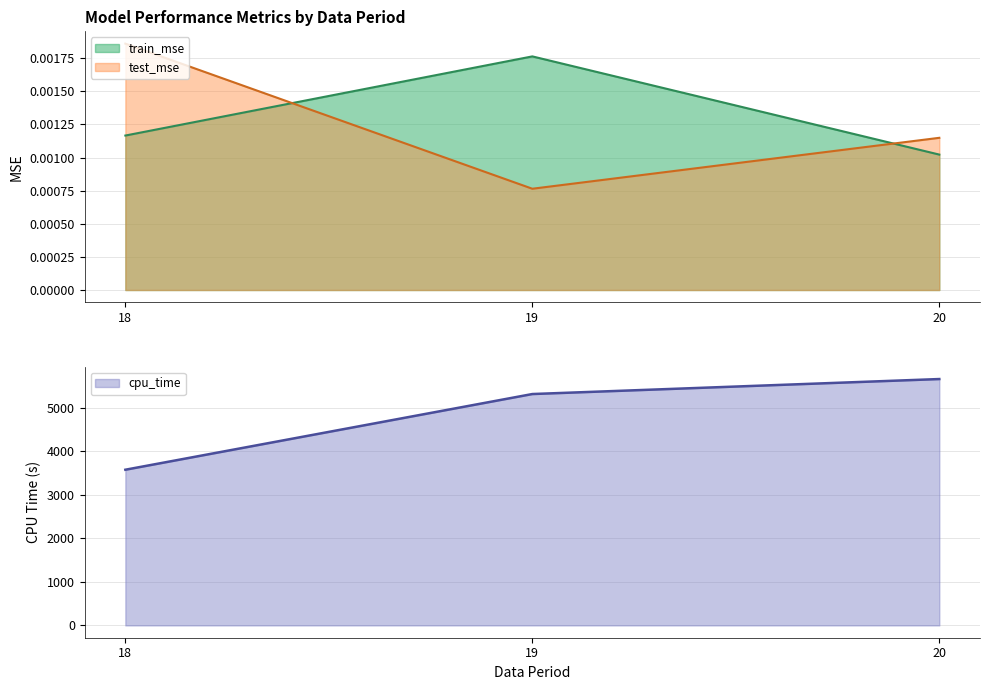

Count the number of data series in this chart.

3